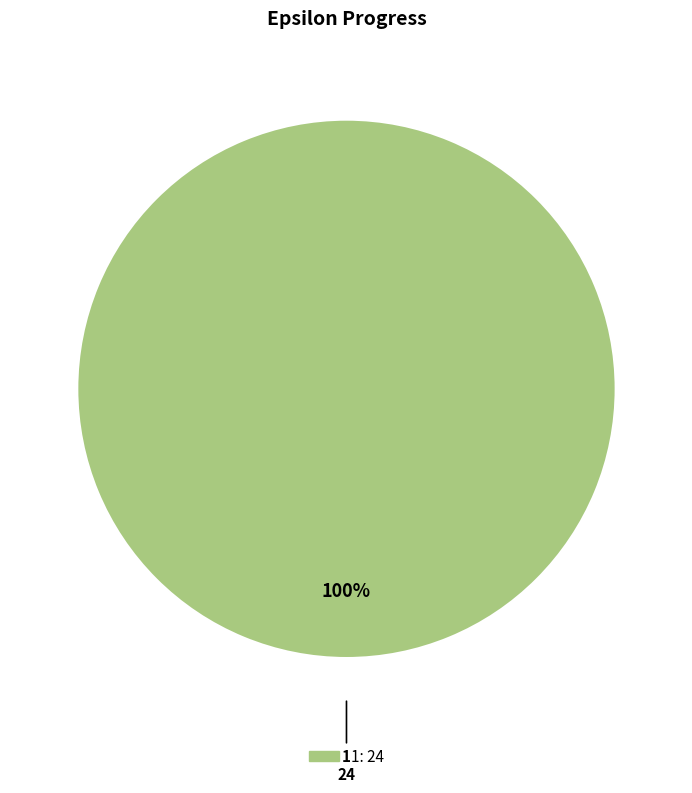

Rank the categories by value from lowest to highest.

1